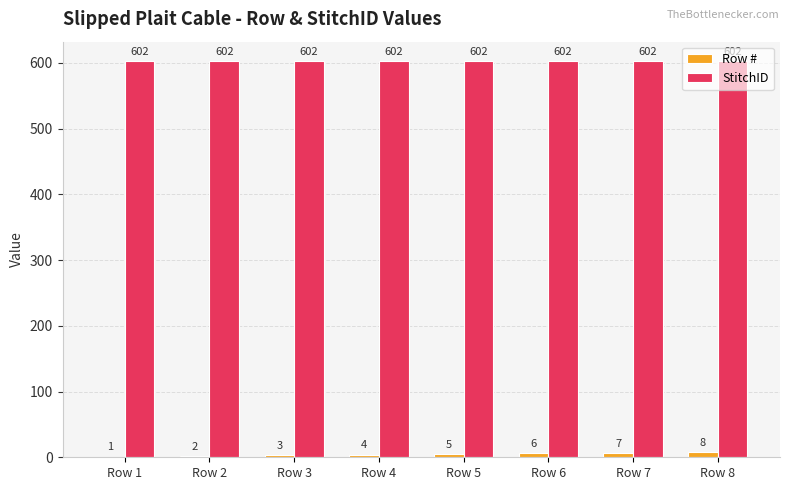

At which label is Row # closest to 4?

Row 4